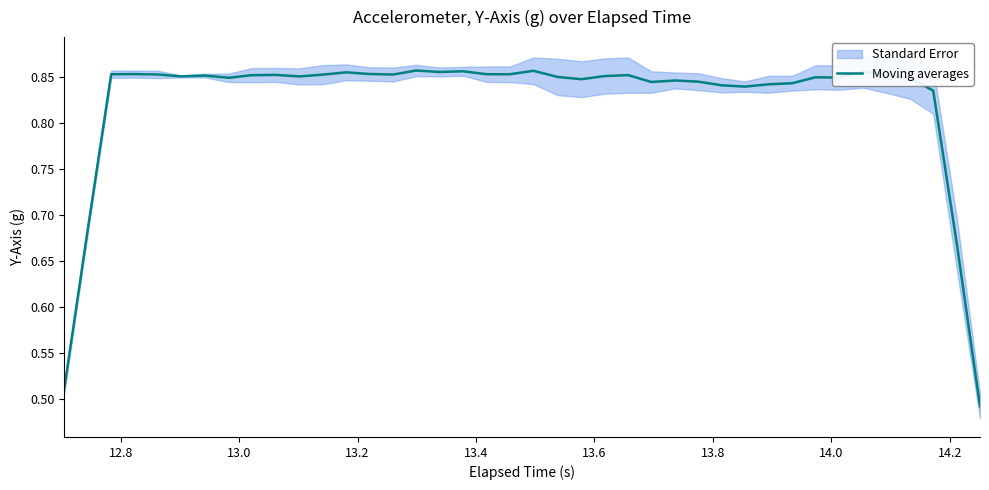

What is the difference between the maximum and minimum values?

0.4